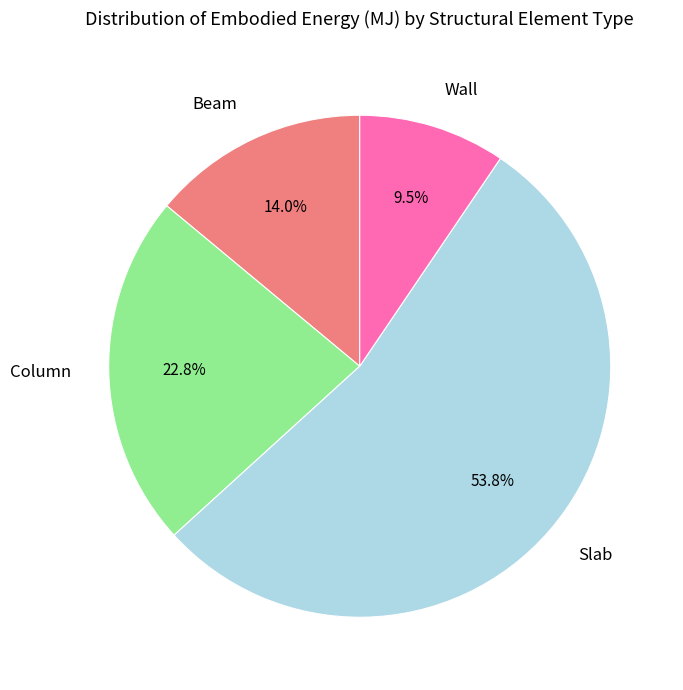

What percentage is the Column slice, to the nearest percent?

23%